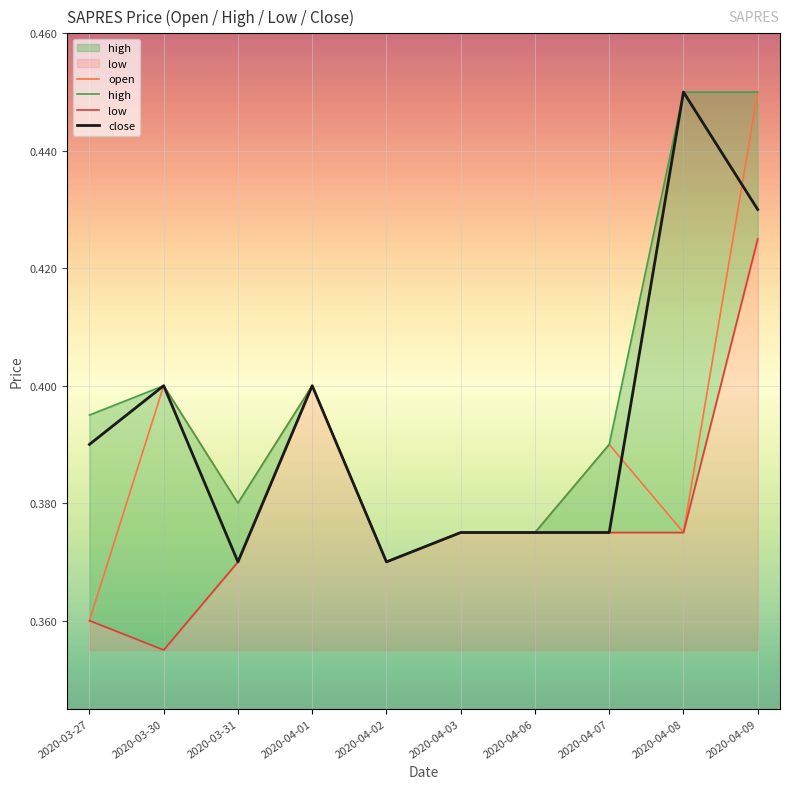

At which category is the sum across all series the highest?

2020-04-09